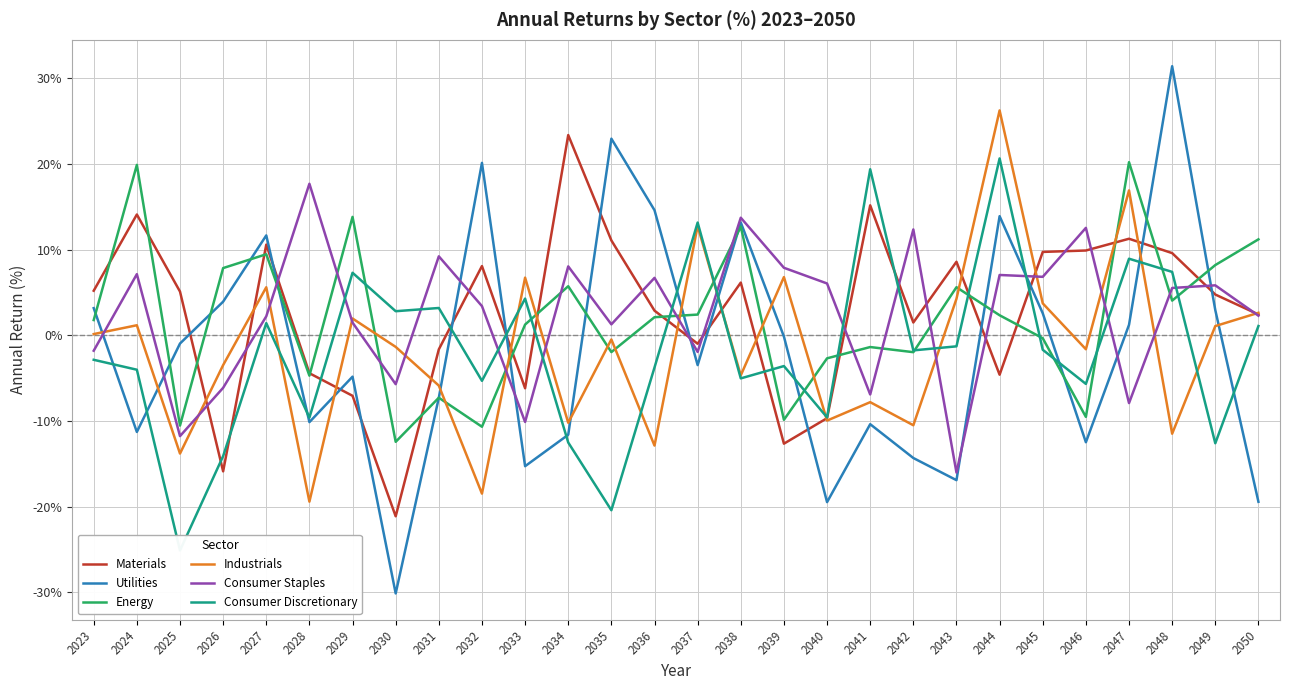

Is it true that Consumer Discretionary equals -2.9 at 2023?

True